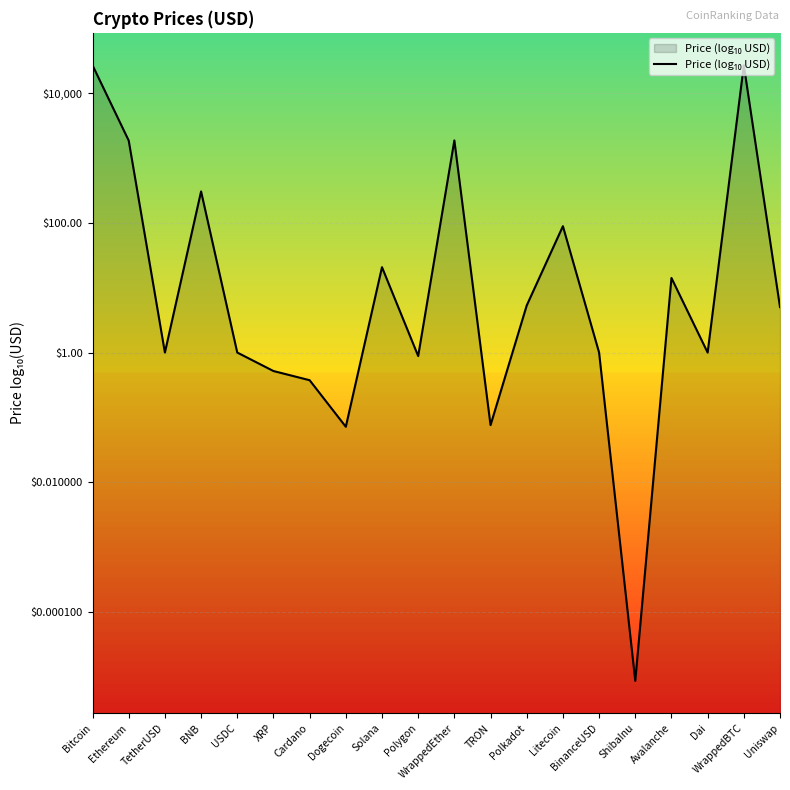

What is the average value?

0.8